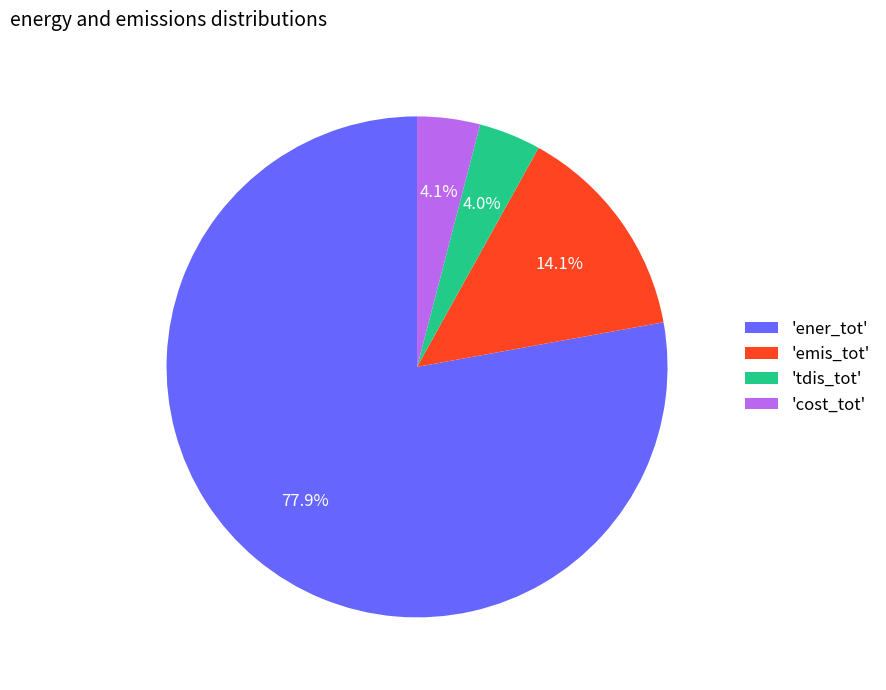

Between 'cost_tot' and 'ener_tot', which is larger?

'ener_tot'